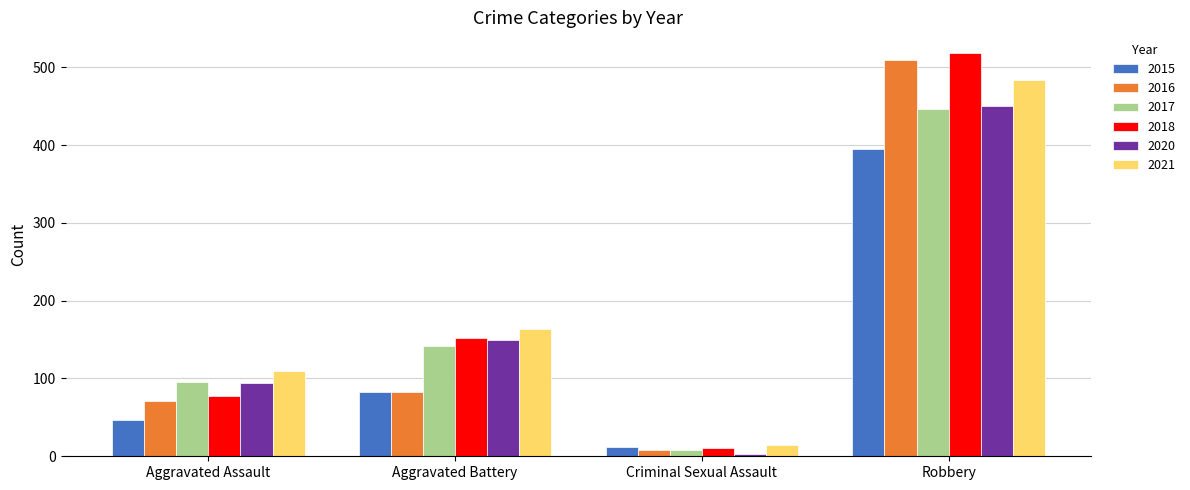

What value does the 2015 series have at Criminal Sexual Assault?

12